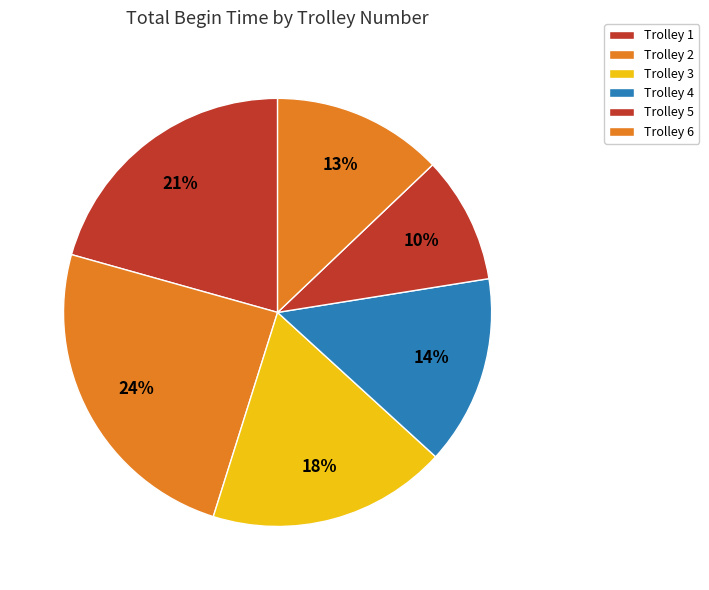

Count the number of slices in the pie.

6